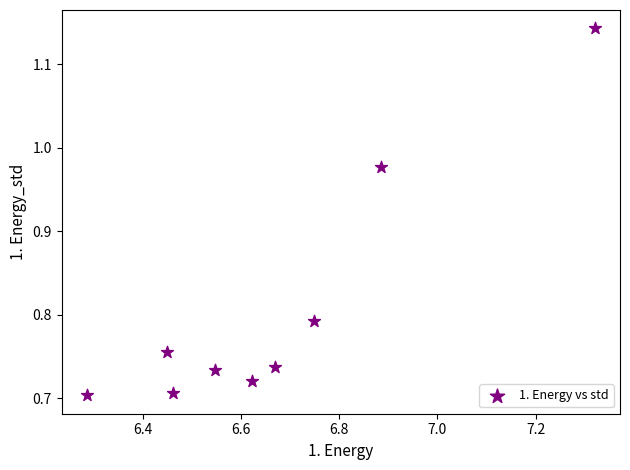

What is the average X value?

6.7